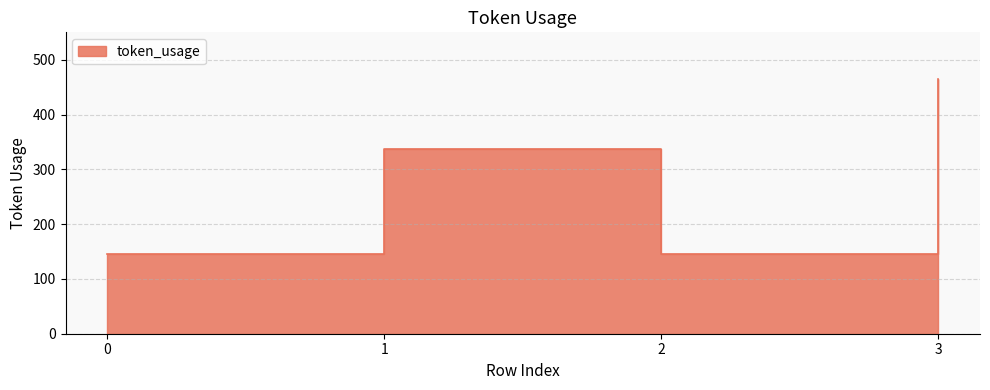

What is the change in value from 1 to 2?

-192